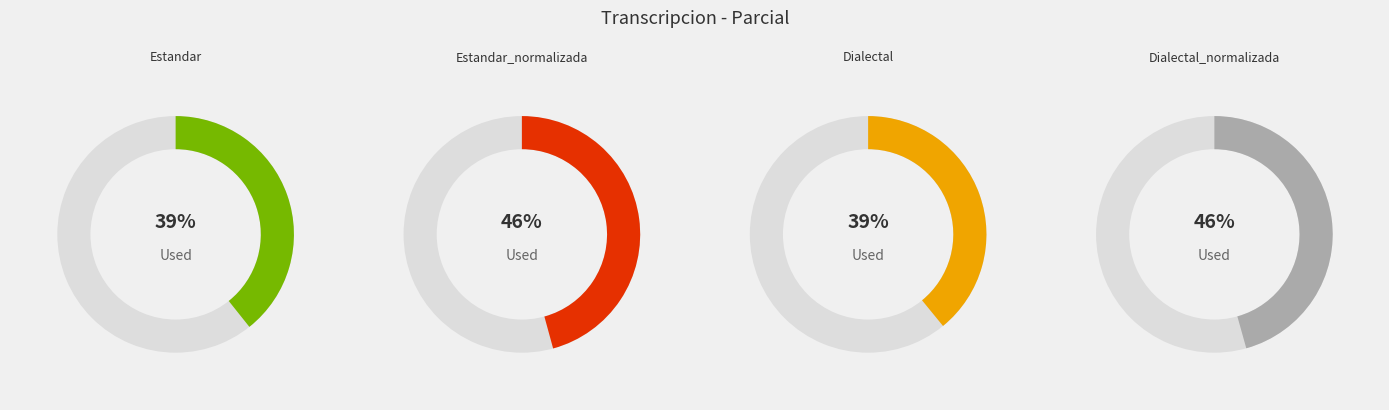

Which category has the smallest portion of the pie?

Dialectal